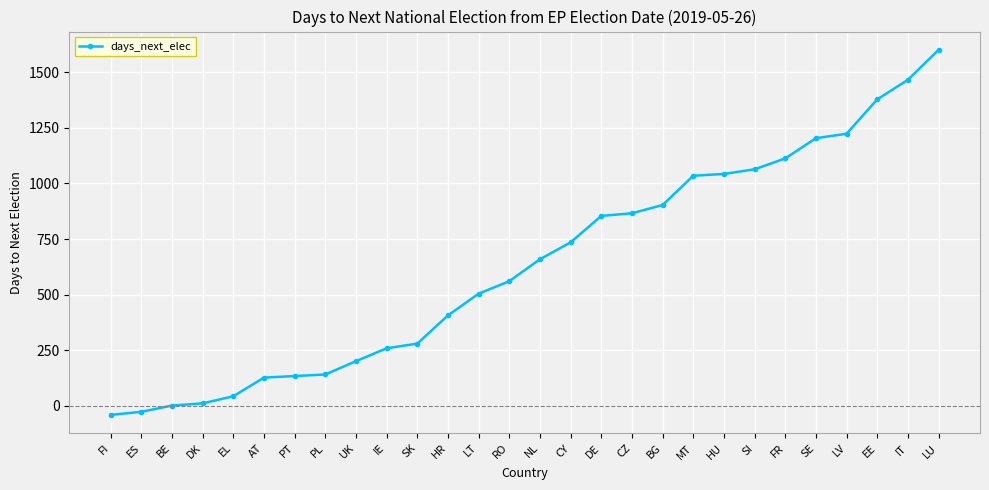

What position from the right is FR?

6